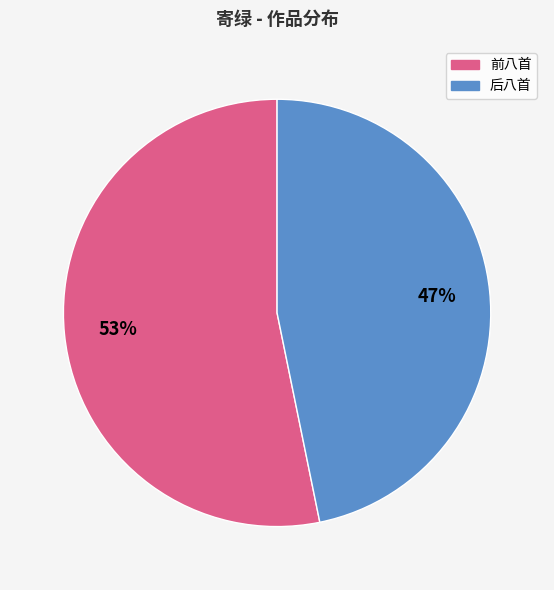

Count the number of slices in the pie.

2